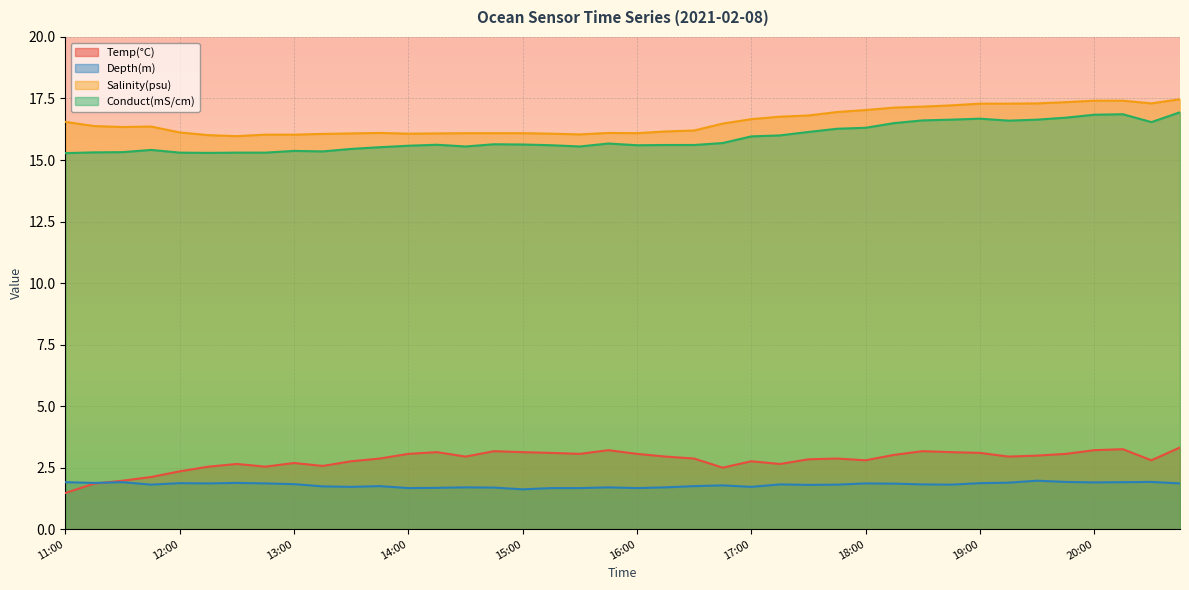

What is the difference between the highest and lowest values at 18:15?

15.3